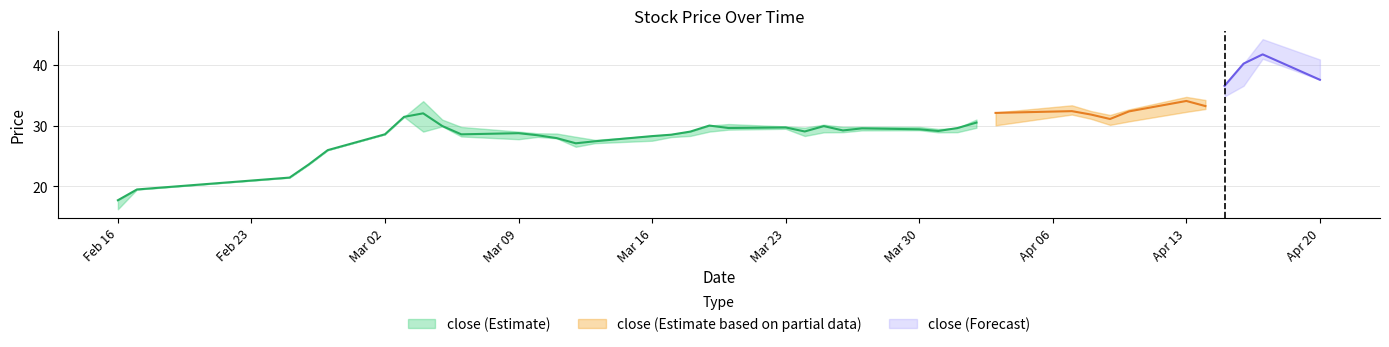

Which category has the lowest value in the high series?

2015-02-16